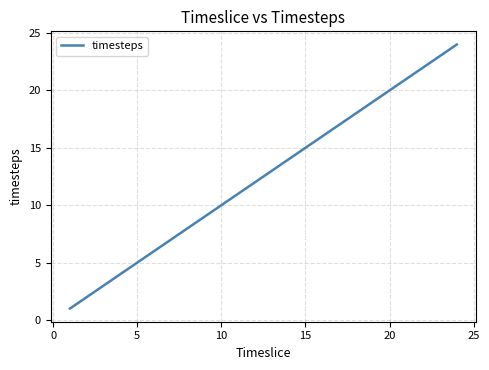

What is the maximum value shown in the chart?

24